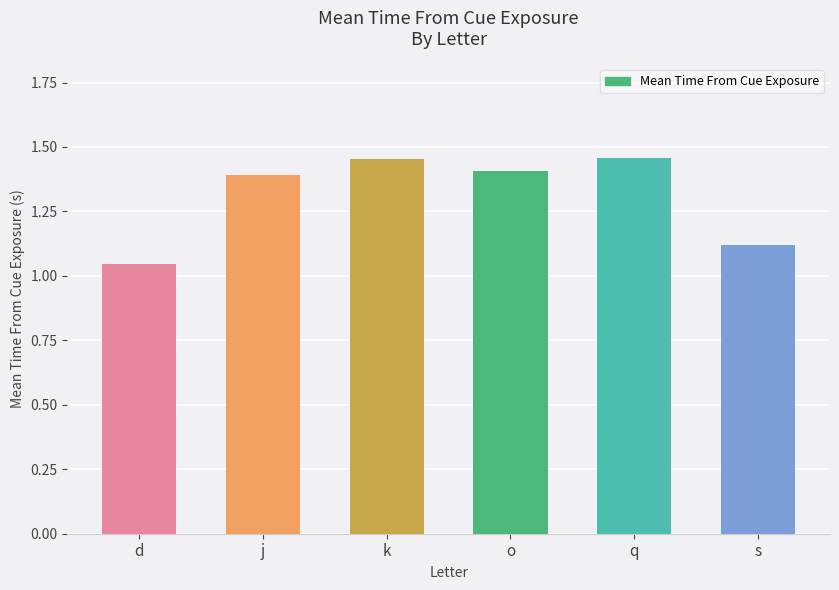

Which label corresponds to the smallest value in the chart?

d